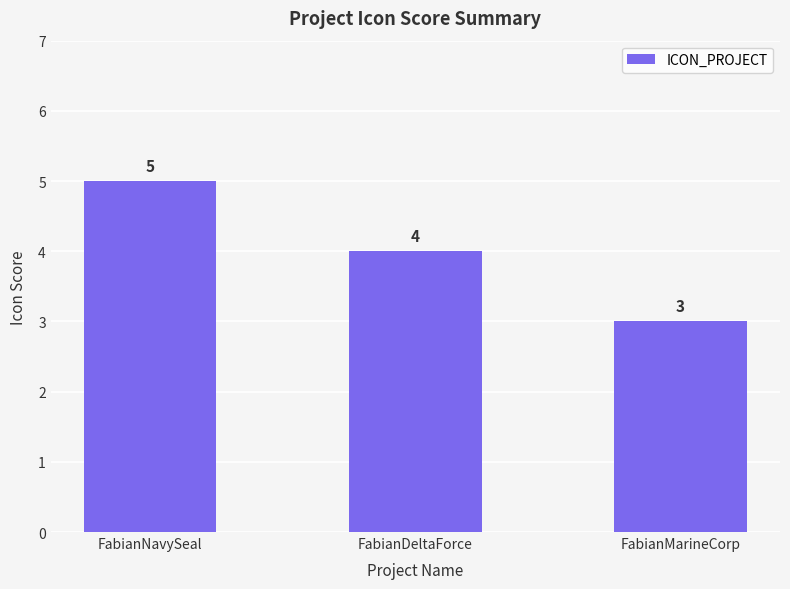

What is the label of the 2nd bar from the right?

FabianDeltaForce